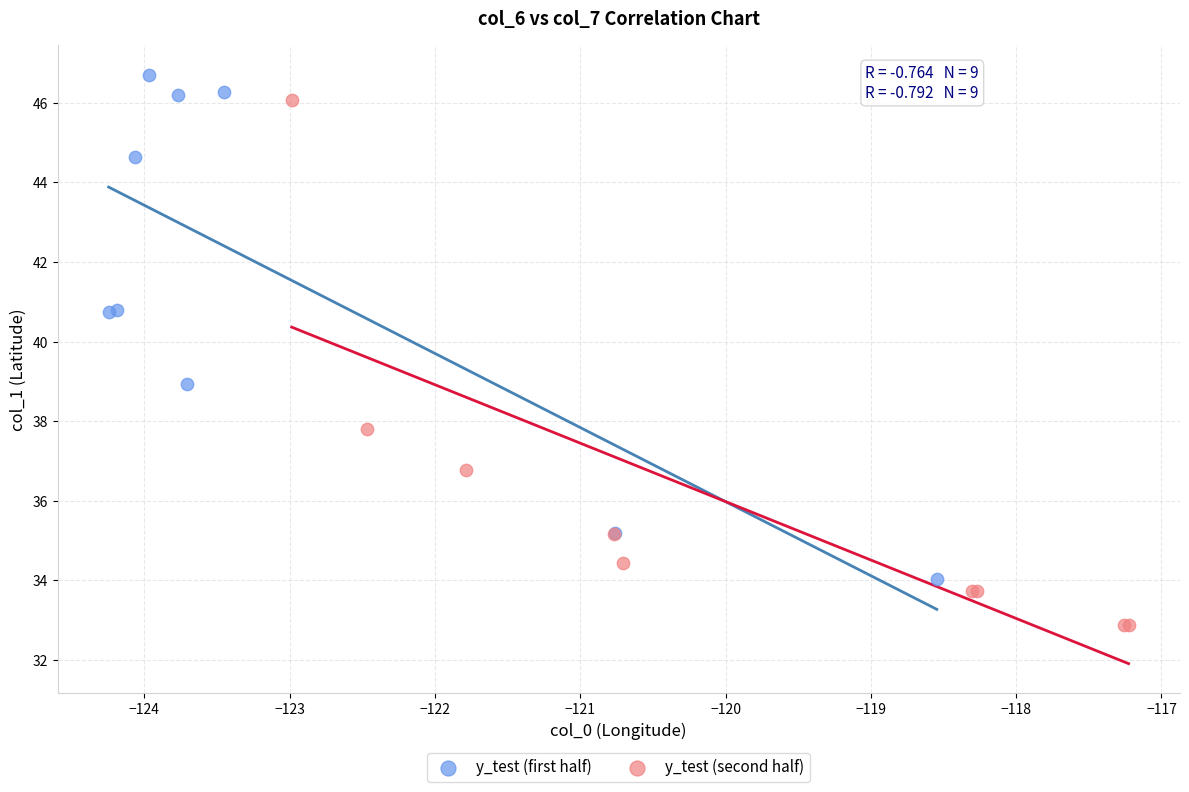

Which series has the largest Y range (max minus min)?

y_test (second half)